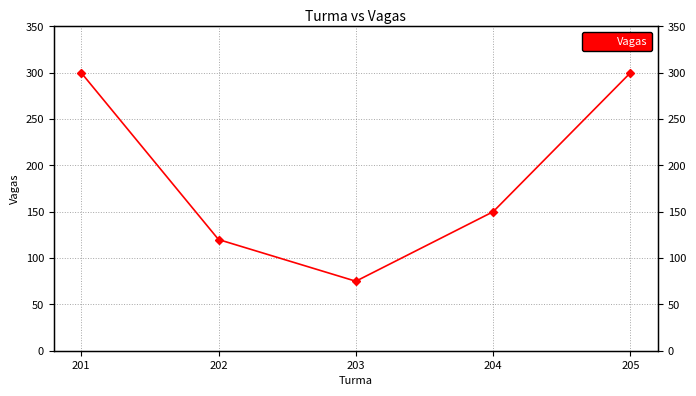

How many values are between 120 and 300?

4